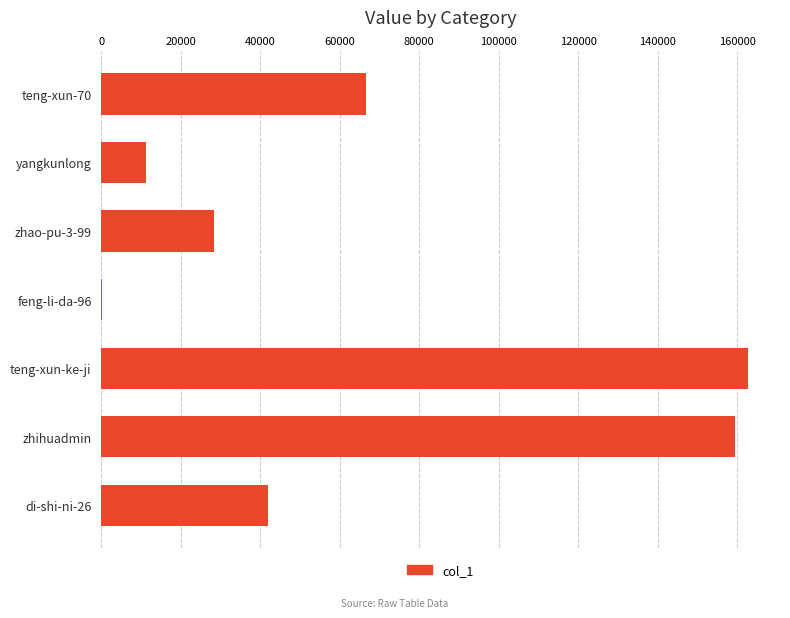

At which label is the value closest to 81453?

teng-xun-70